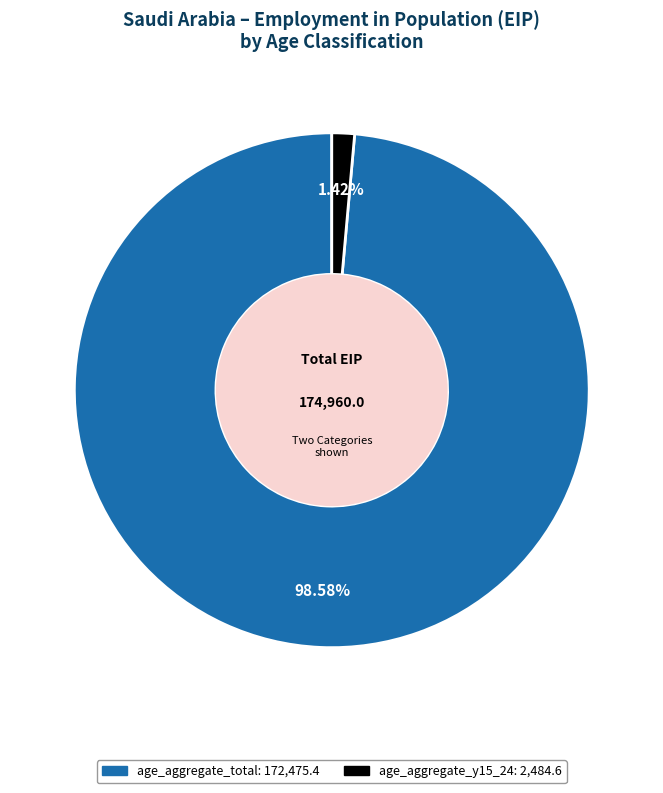

Is there any slice that represents more than half of the pie?

Yes